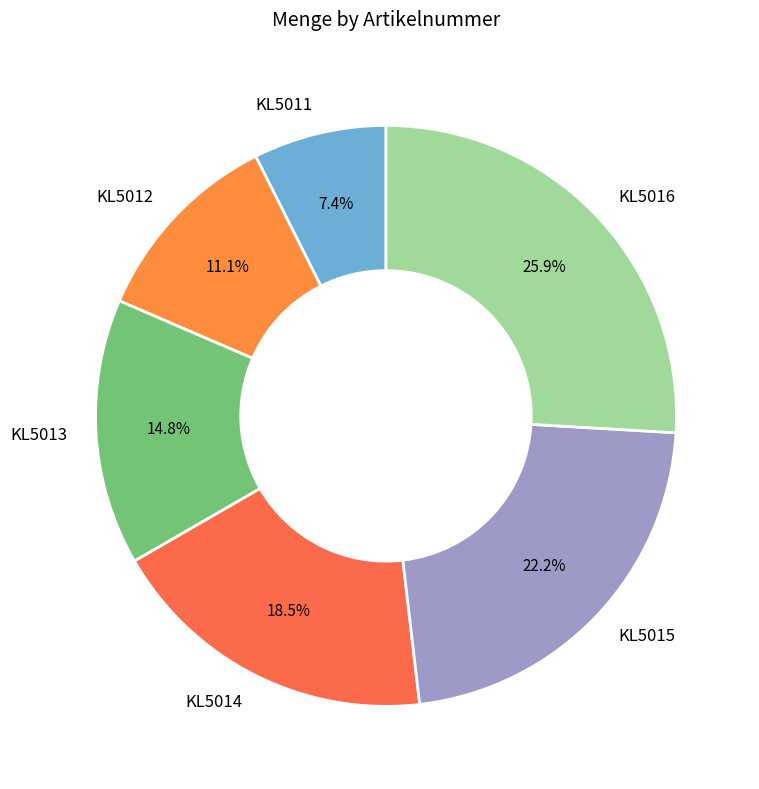

Between KL5012 and KL5016, which is larger?

KL5016